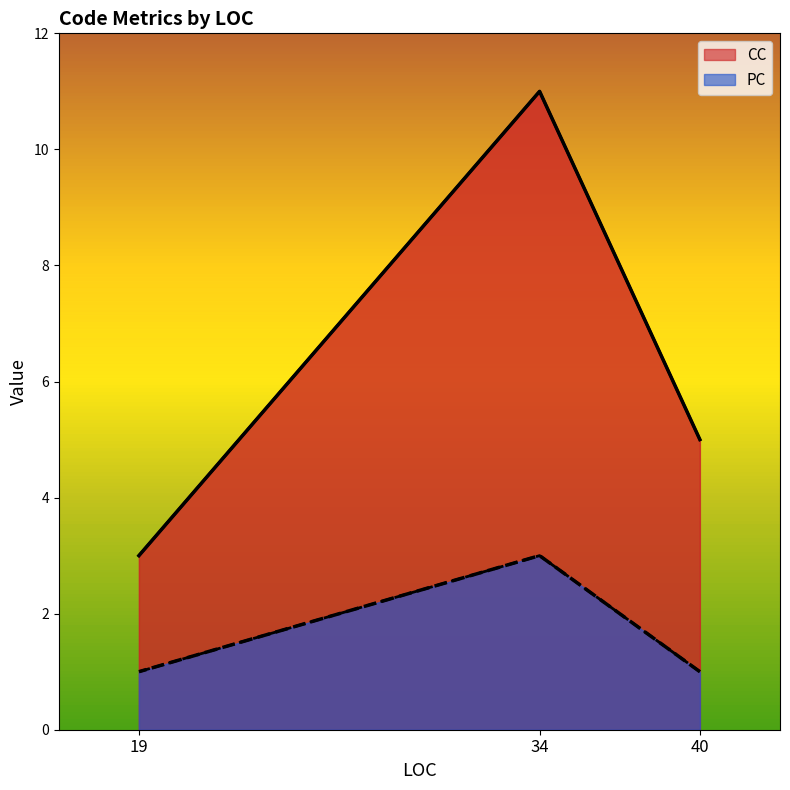

Reading left to right, list all the values displayed in this chart.

CC: 40=5	34=11	19=3
PC: 40=1	34=3	19=1